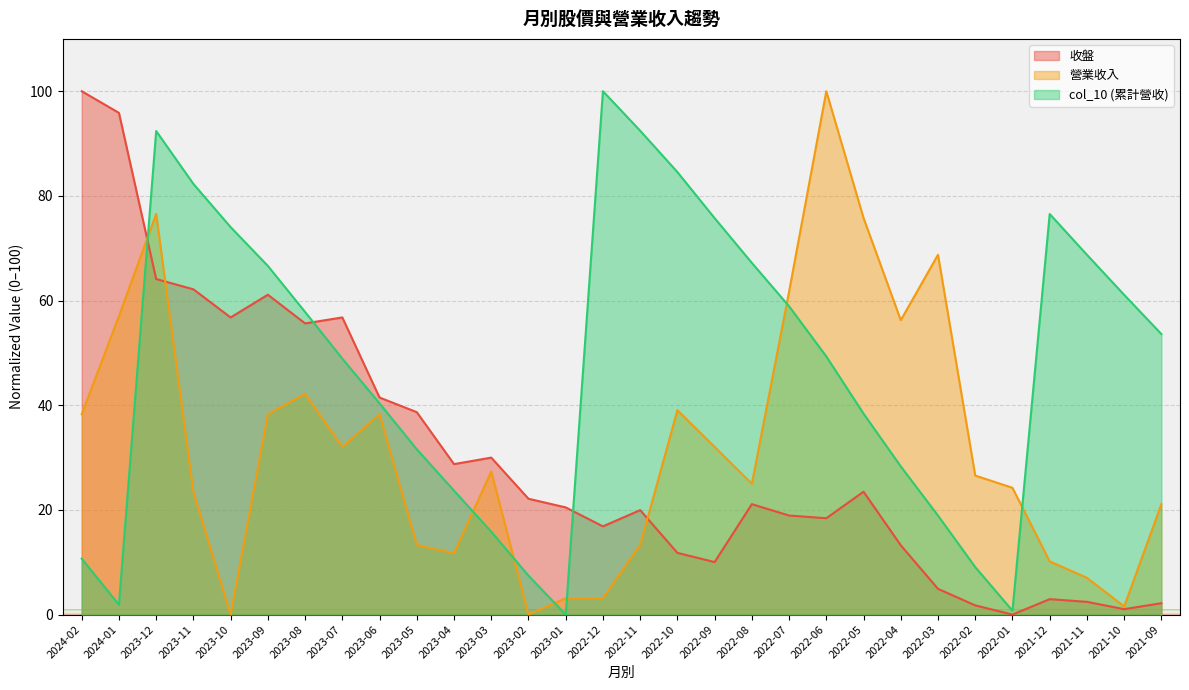

True or false: col_10 (累計營收) has more than 0 points higher than both neighbors.

True